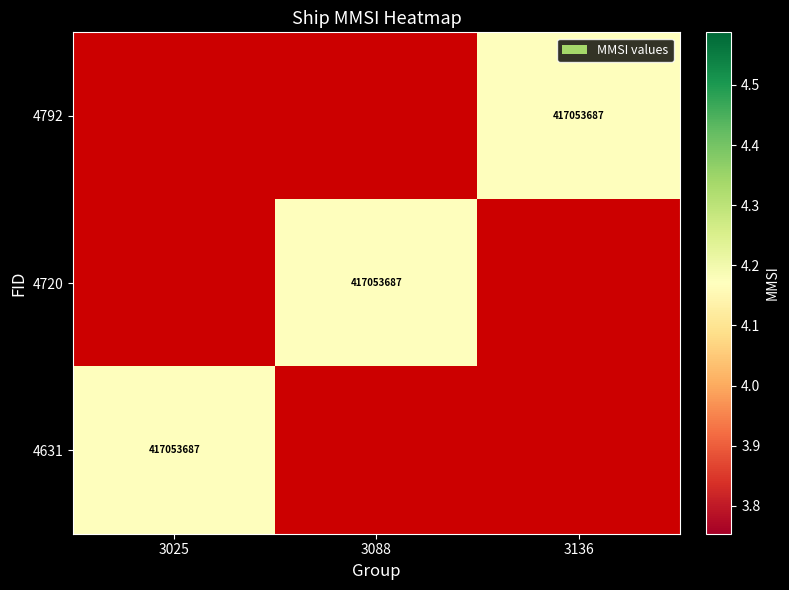

List the series in order of their peak value, lowest first.

4792, 4720, 4631